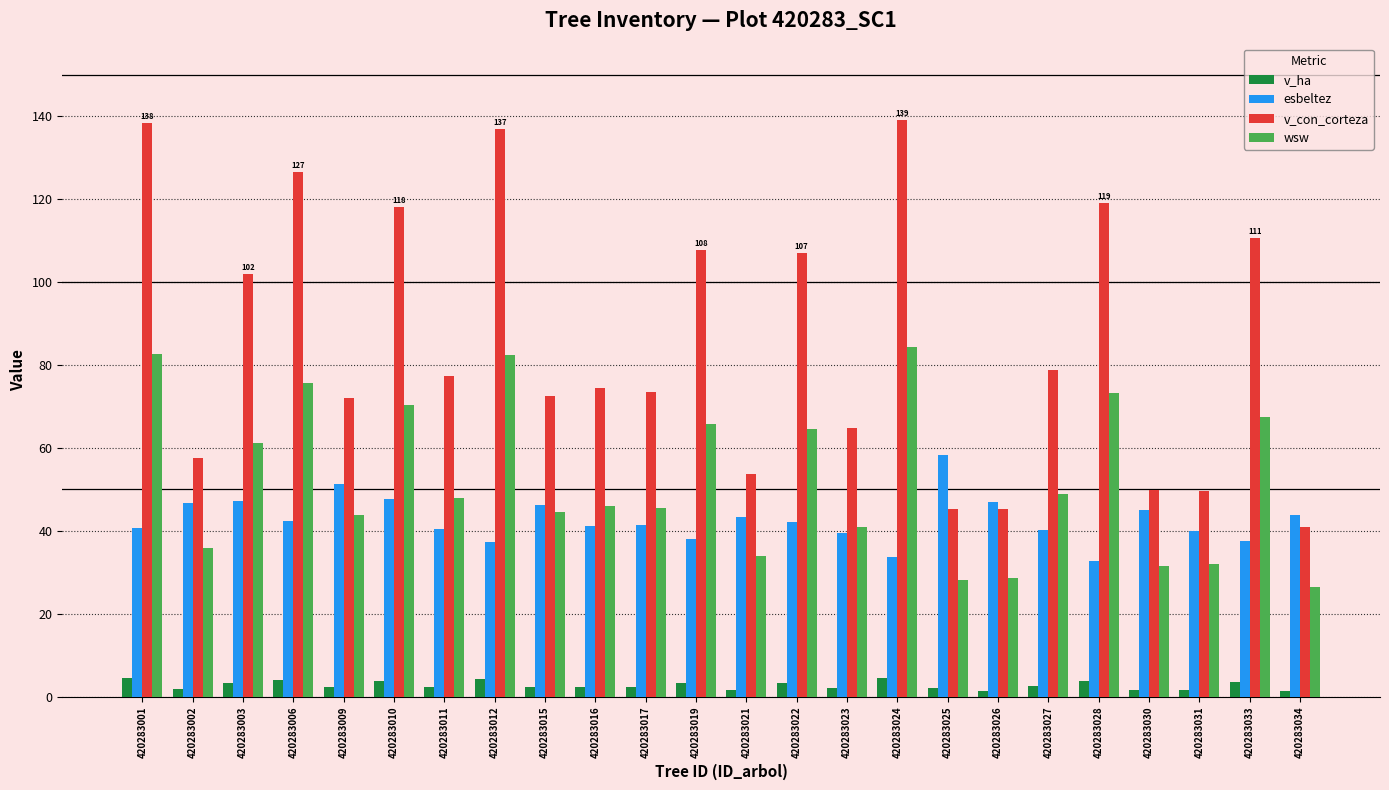

What is the value of the wsw bar at the 12th from the left?

65.7